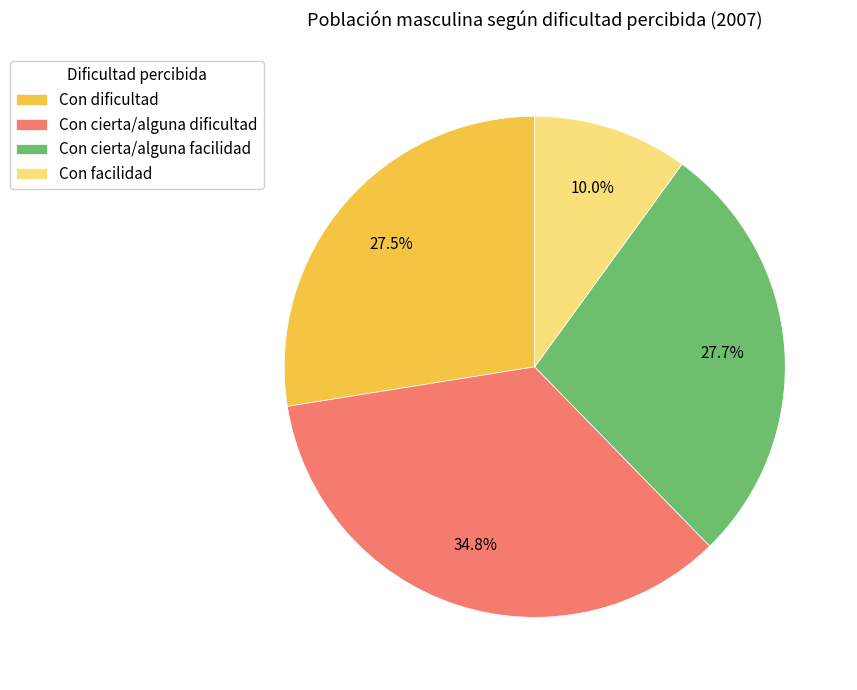

Is there any slice that represents more than half of the pie?

No